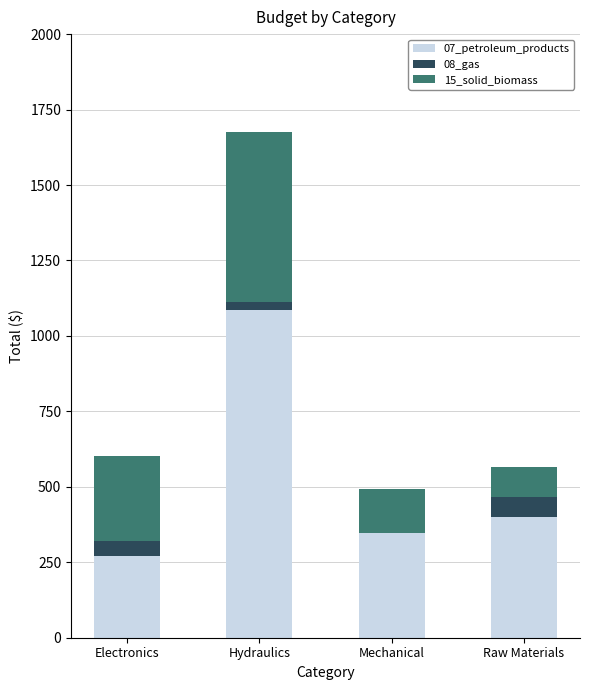

What is the sum of the 07_petroleum_products values at Electronics and Mechanical?

618.0